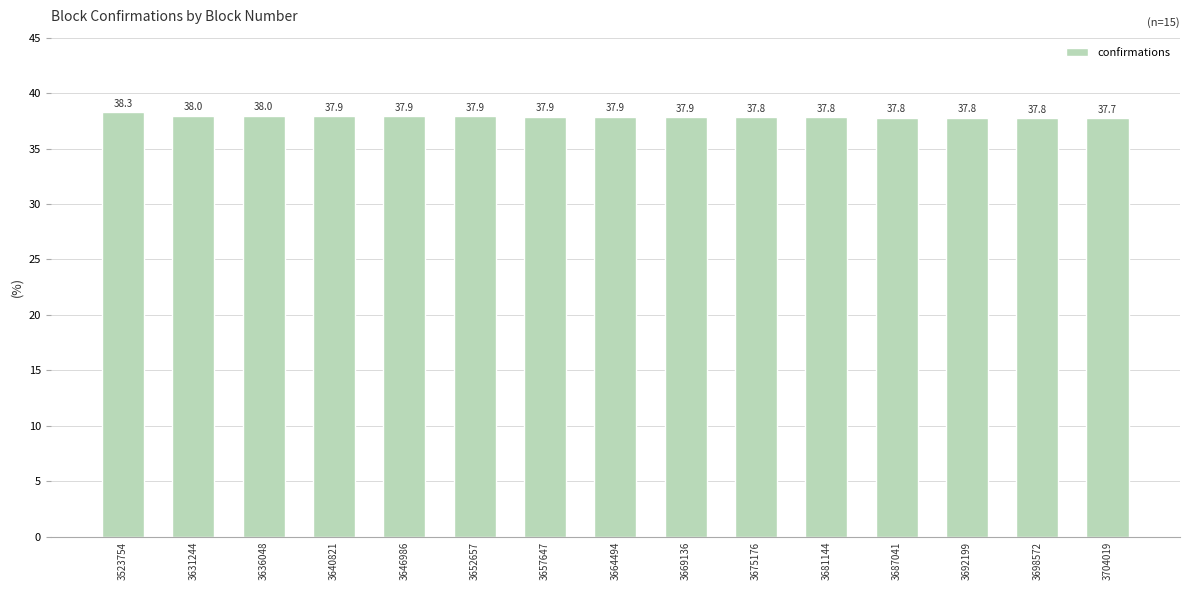

At which category does the chart reach its minimum across all series?

3704019